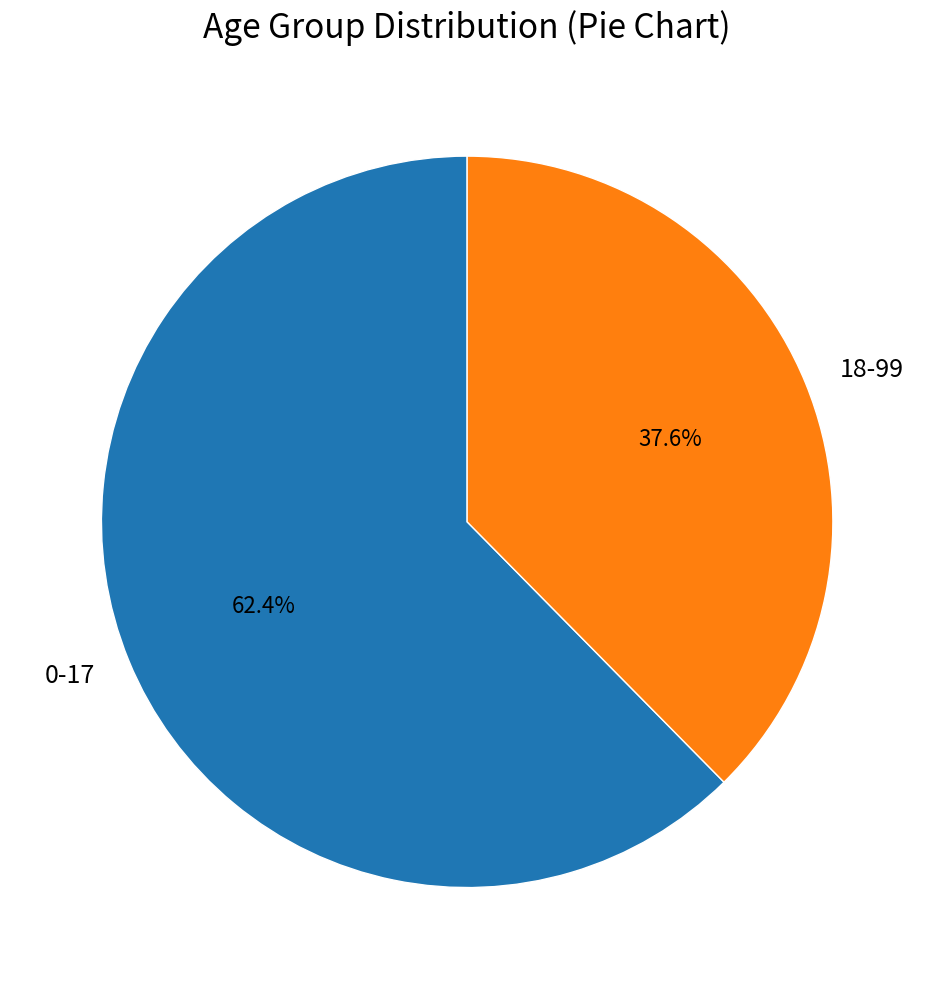

To the nearest percent, what percentage of the pie is 0-17?

62%